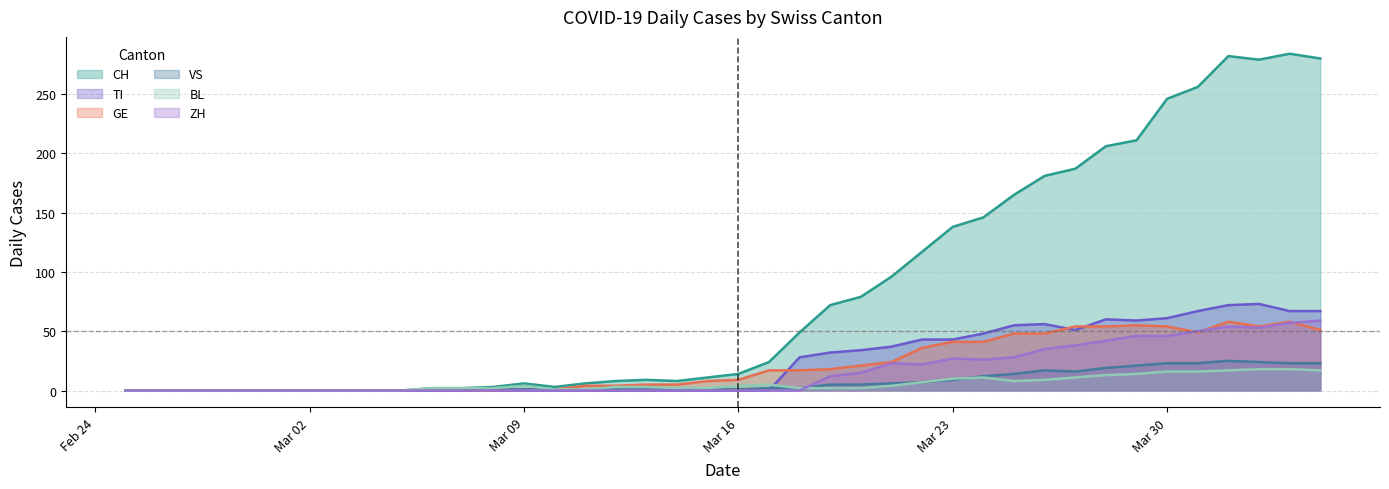

What is the average value of the VS series?

7